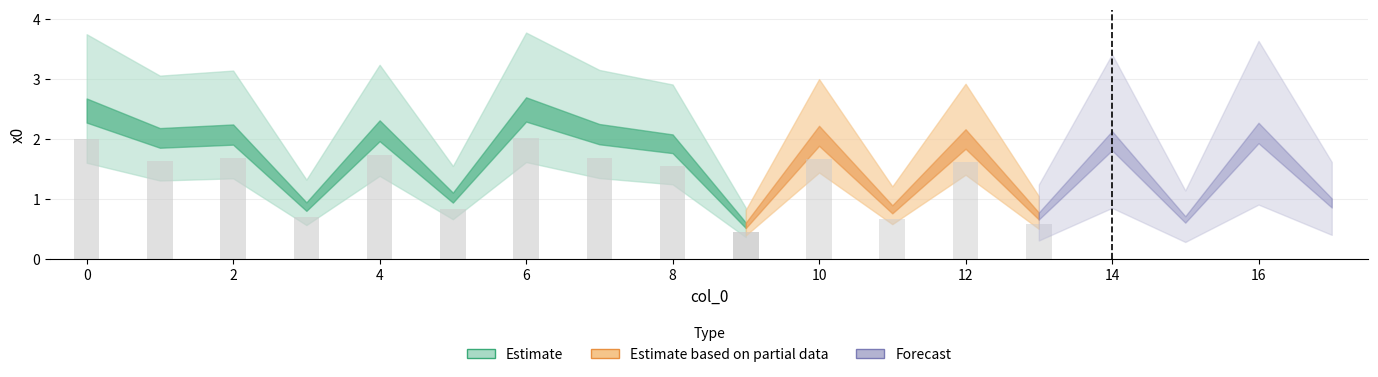

The value at 0 is 2.7. True or false?

True